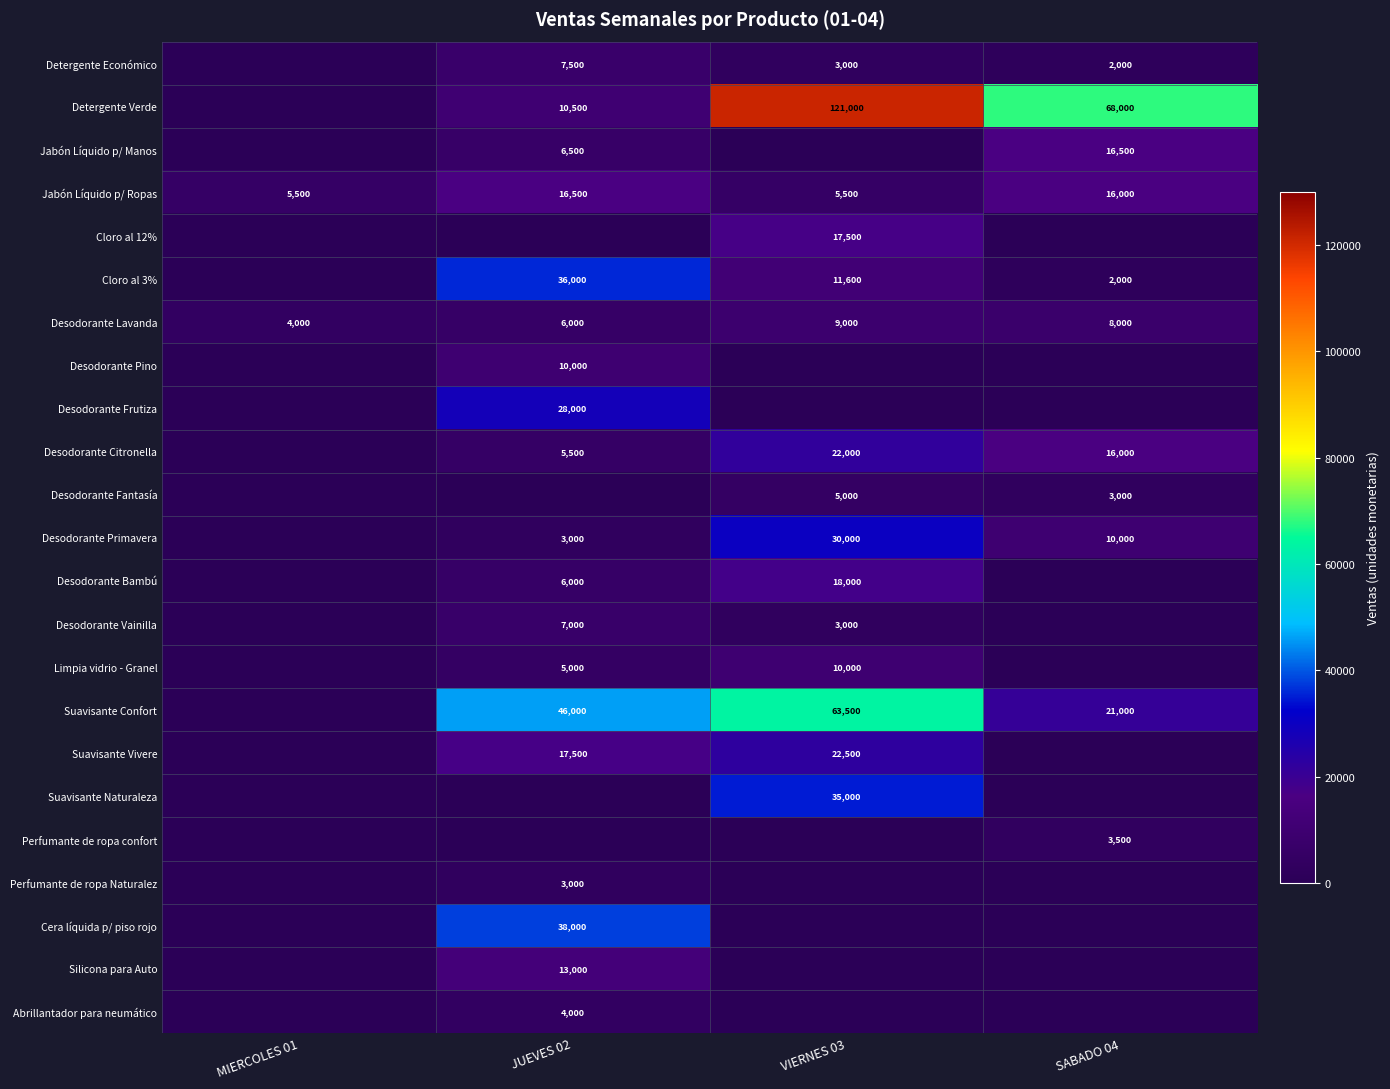

What is the difference between the maximum and minimum values in the Jabón Líquido p/ Ropas series?

11000